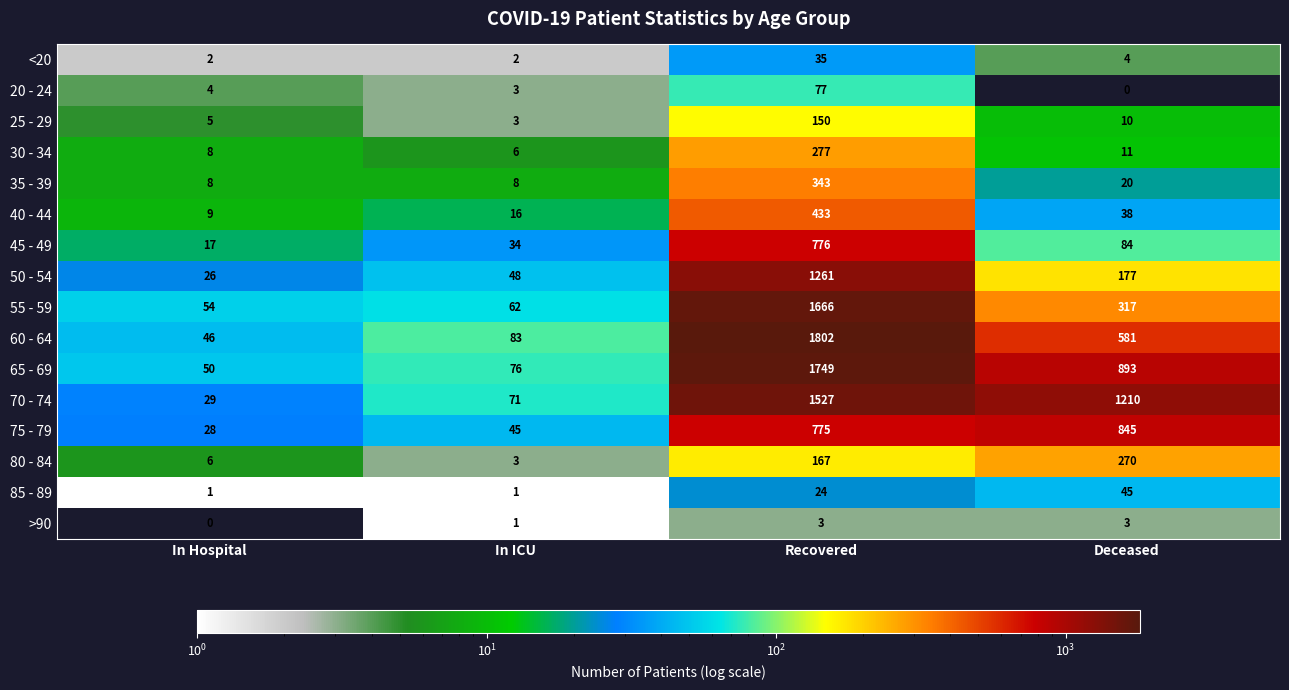

What is the difference between the maximum and minimum values in the 55 - 59 series?

1612